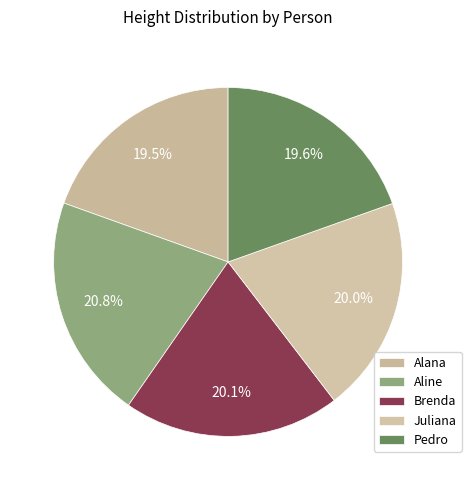

To the nearest percent, what portion does Aline represent?

21%